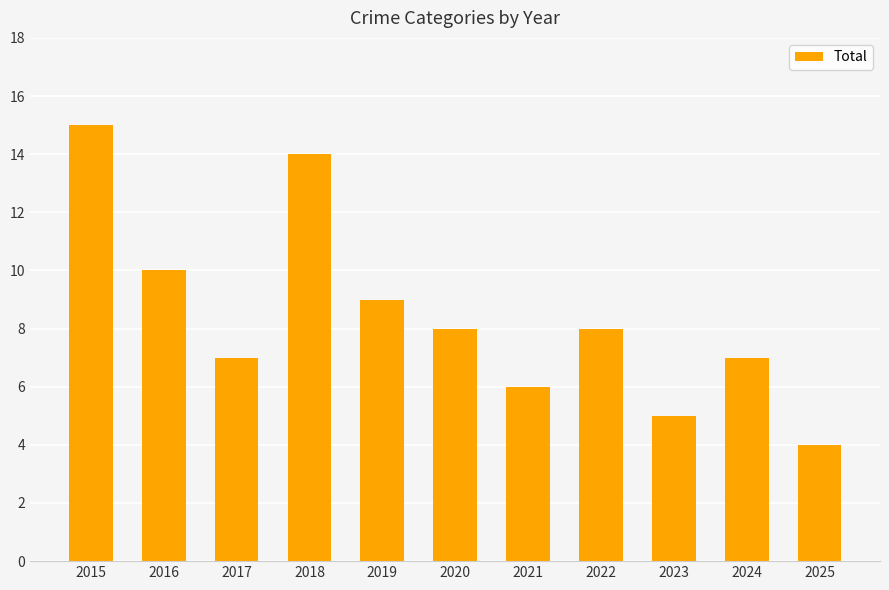

What is the minimum value shown in the chart?

4